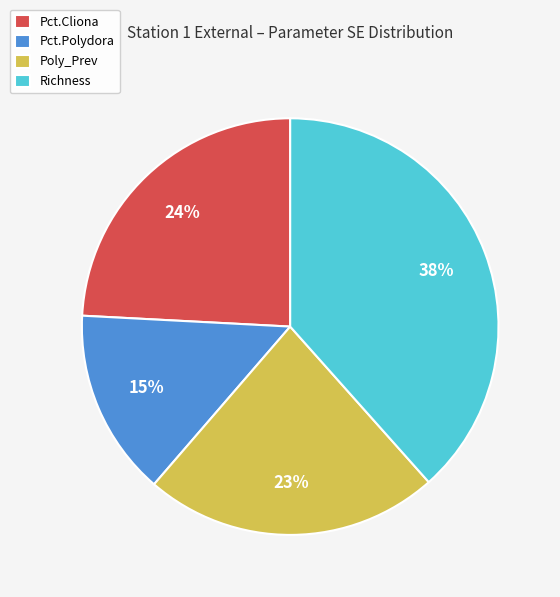

How many slices are in this pie chart?

4